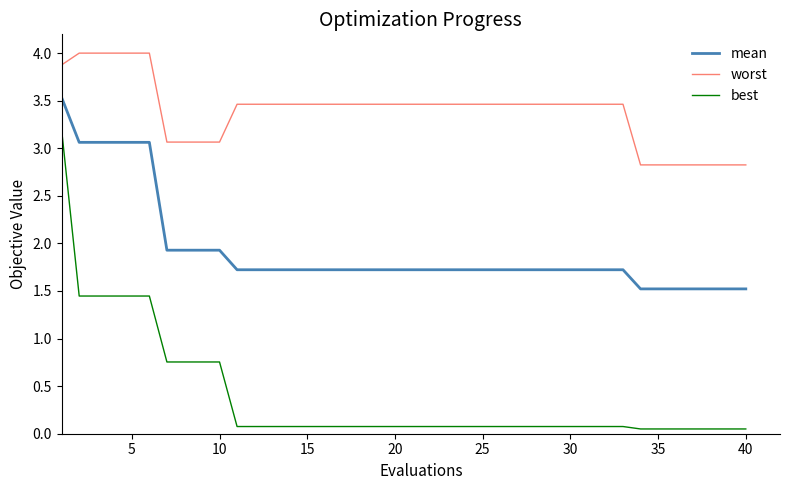

True or false: best and worst intersect in this chart.

False